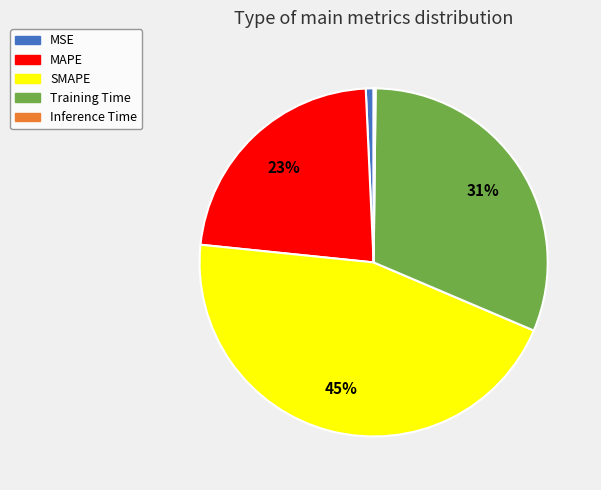

Is it true that MAPE is 23% of the pie?

True